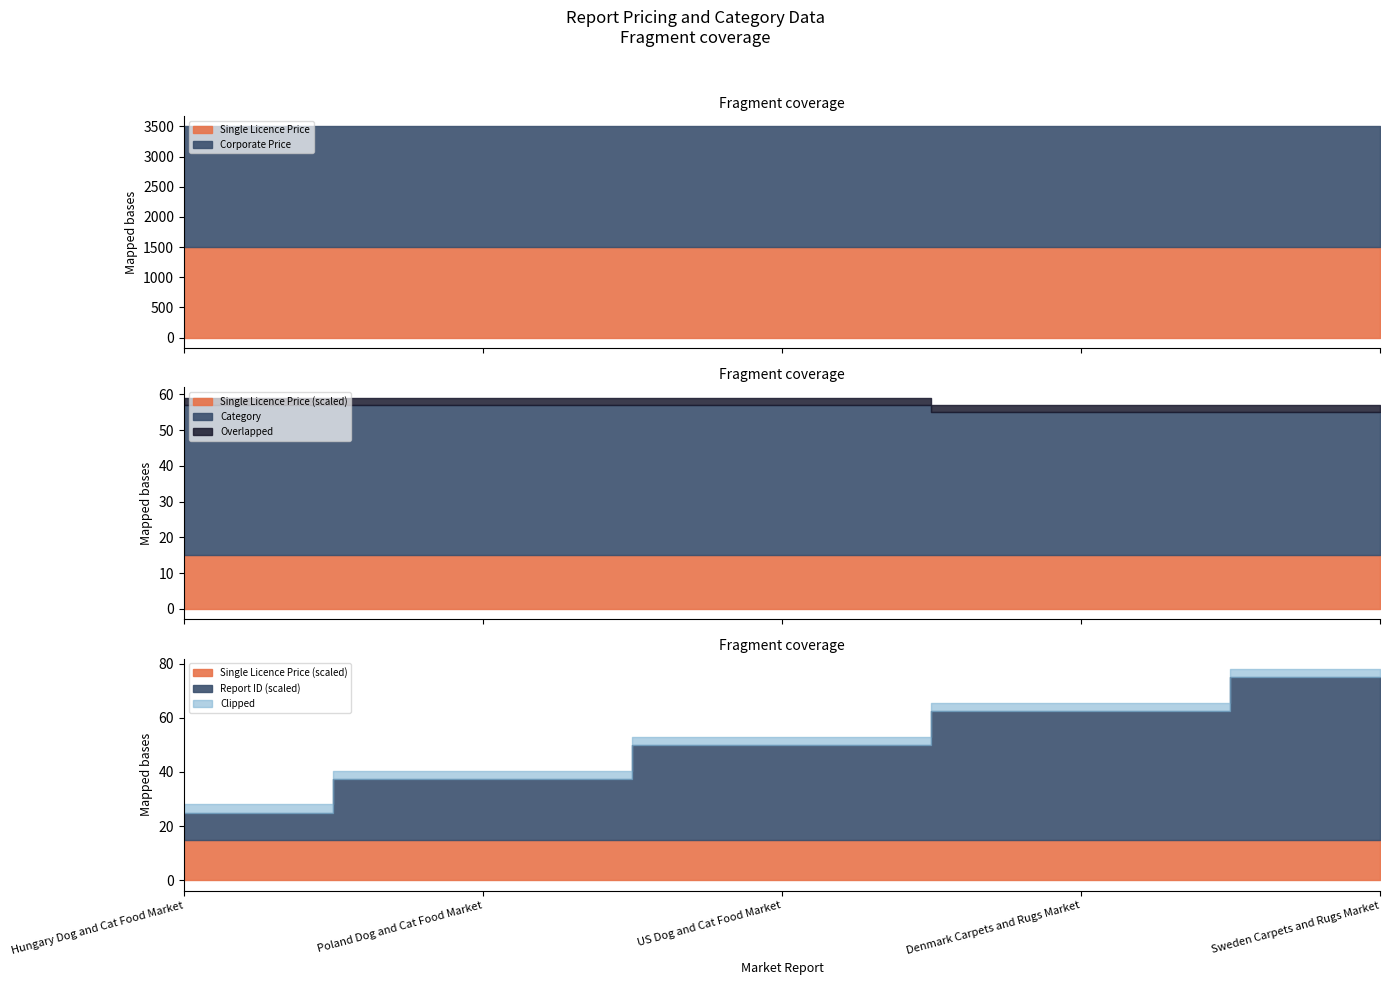

True or false: Single Licence Price and Corporate Price cross at least once.

False